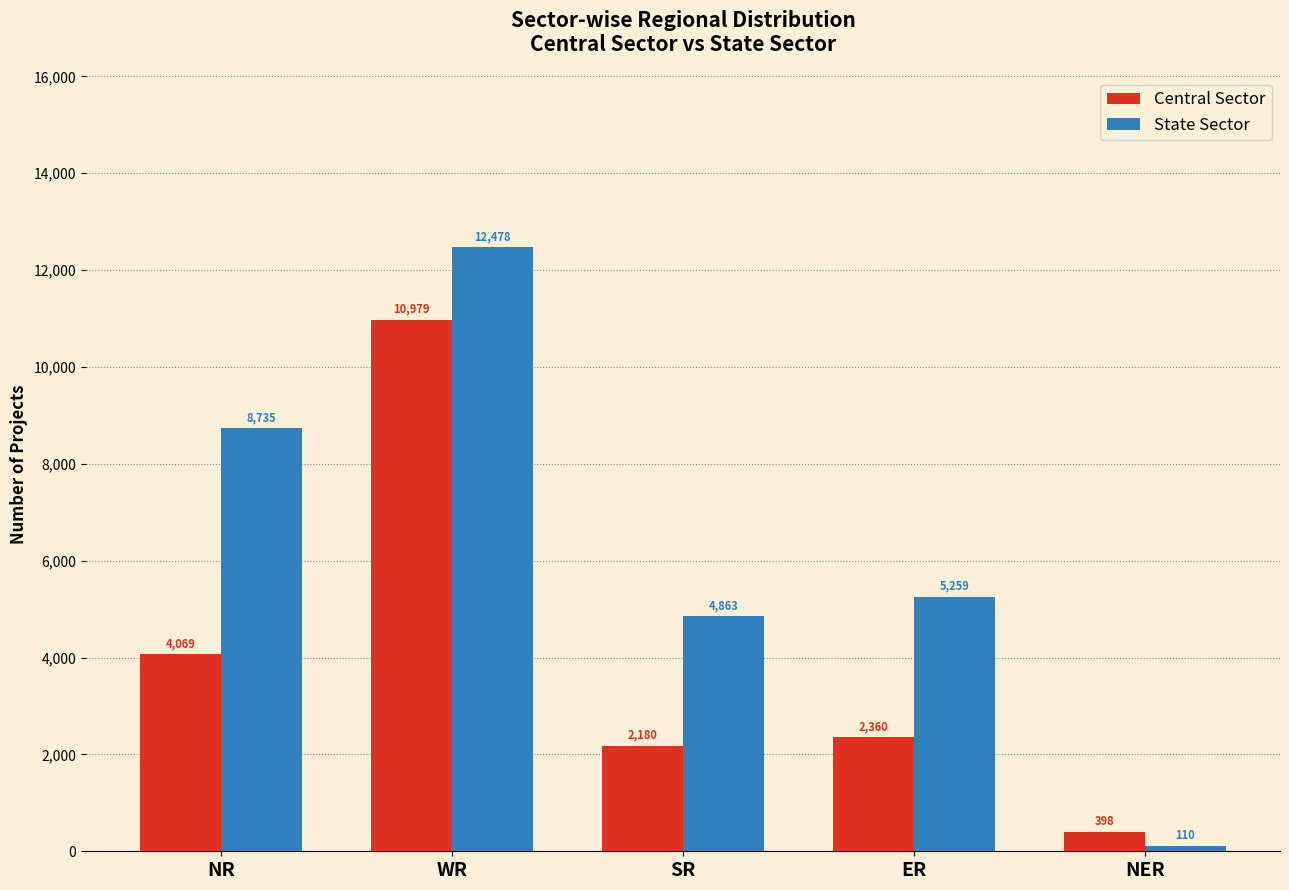

What are all the series names shown in the legend?

Central Sector, State Sector